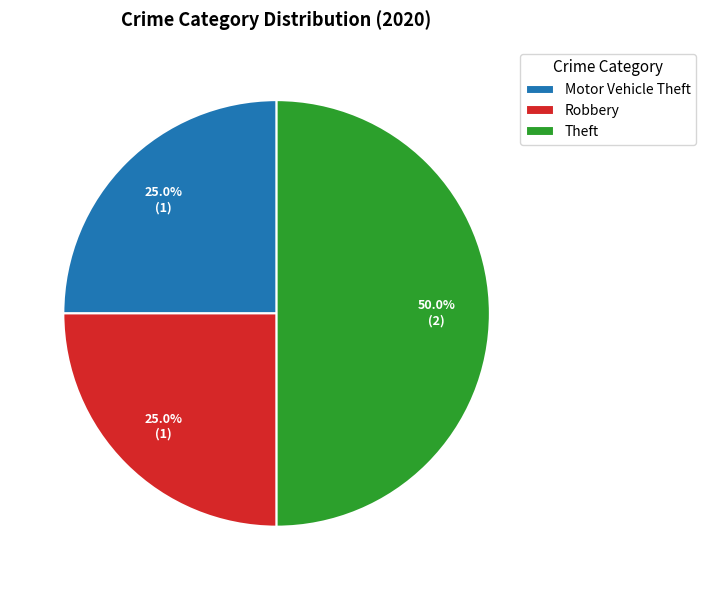

What is the ratio of the value at Motor Vehicle Theft to the value at Robbery?

1.0